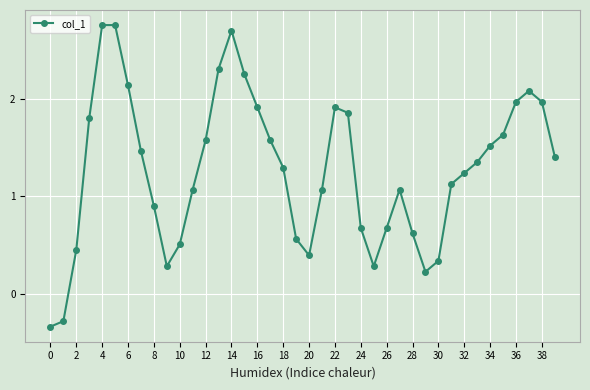

What is the average value?

1.3